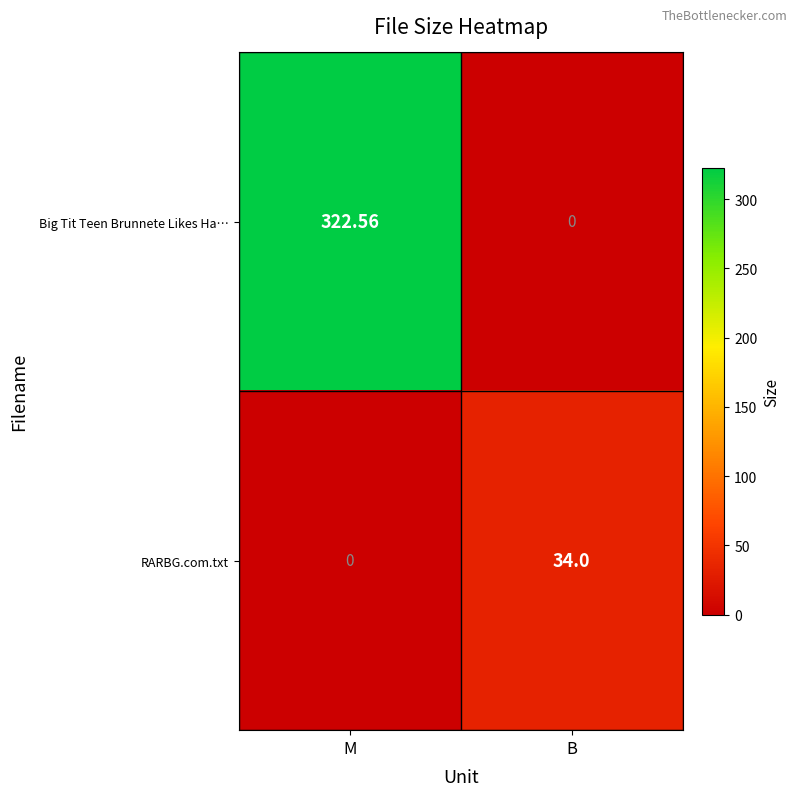

Where is RARBG.com.txt nearest to the value 17?

M